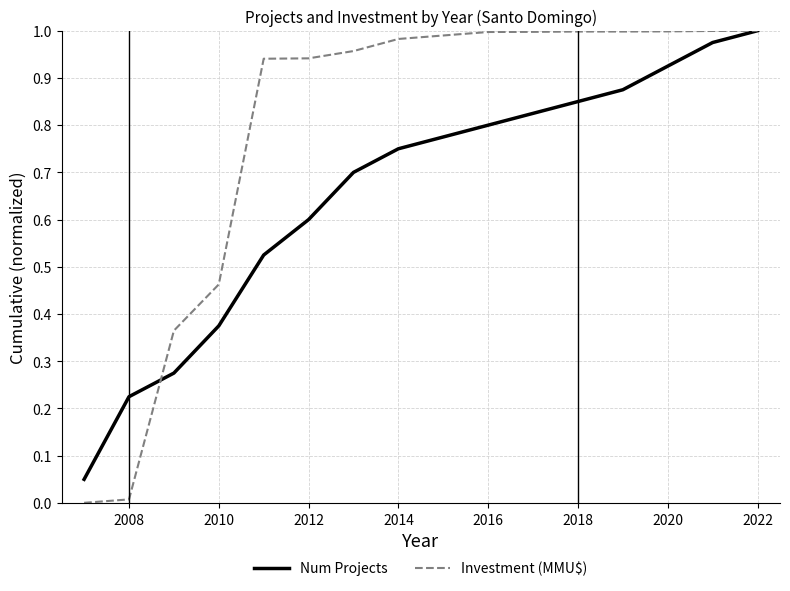

List the series in order of their overall mean, highest first.

Investment (MMU$), Num Projects